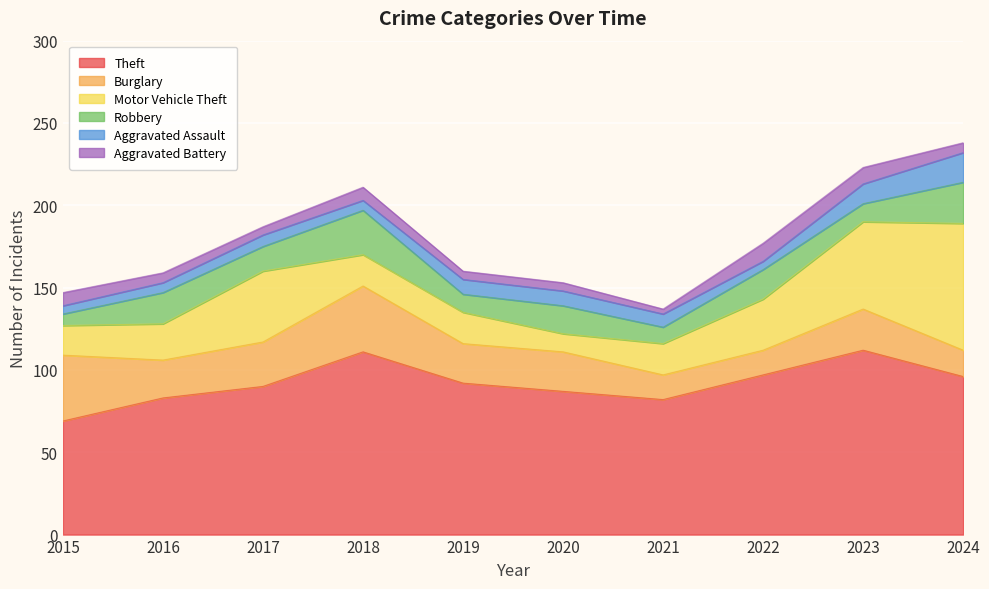

Does the chart display data point markers on the line(s)?

No